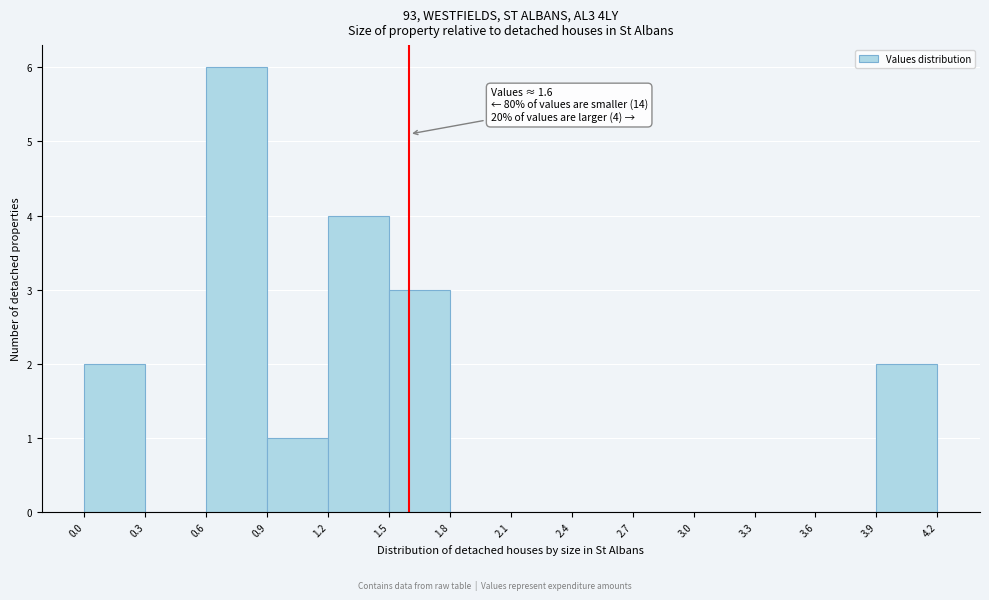

Which range on the x-axis has the tallest bar?

0.6 to 0.9